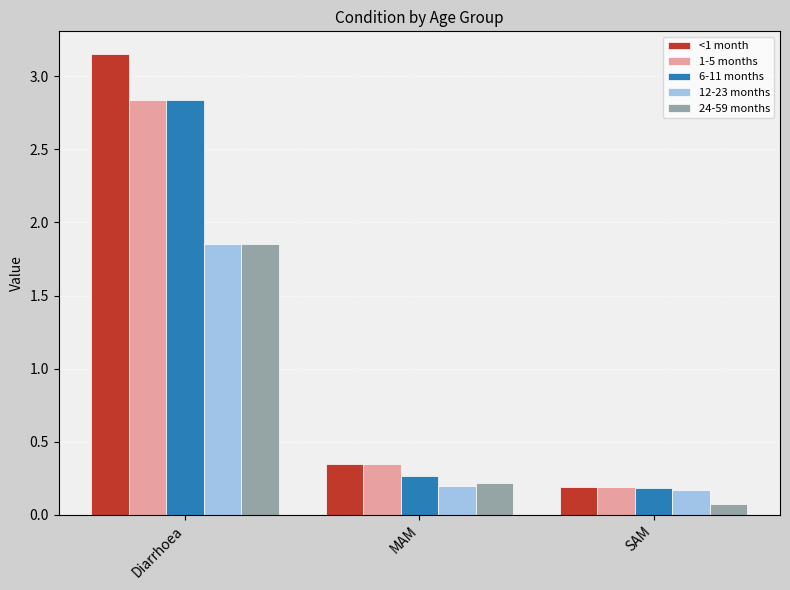

True or false: 1-5 months has a value of 0.6 at MAM.

False